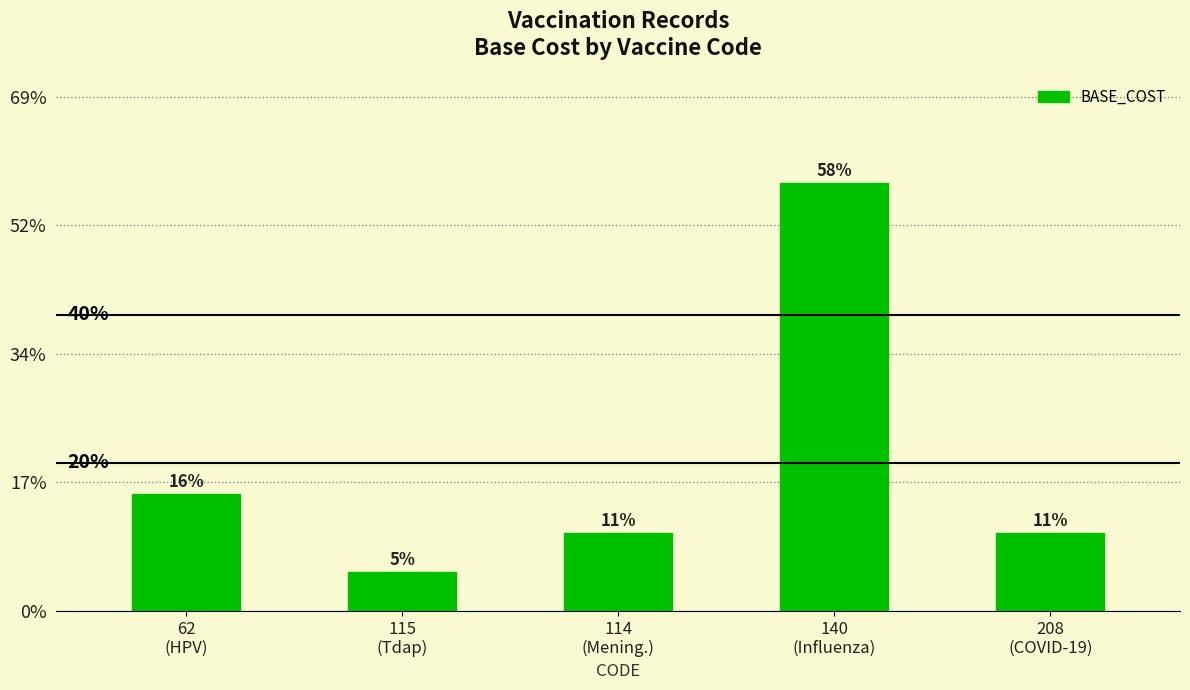

At which label is the value closest to 816?

62
(HPV)